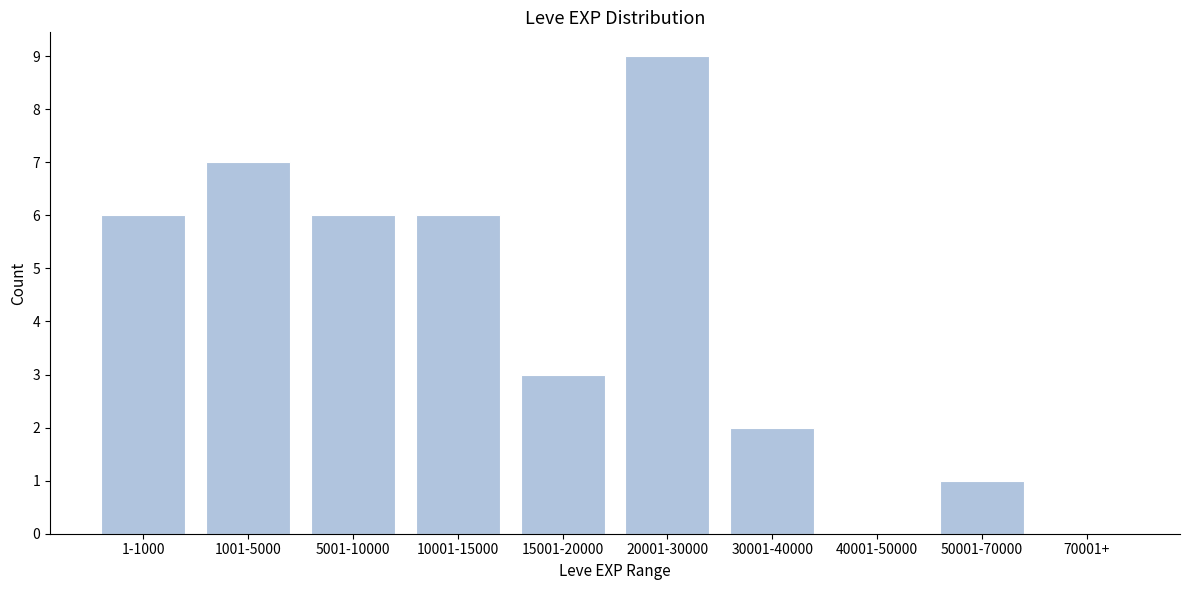

Reading left to right, transcribe all the data shown in this chart.

1-1000=6	1001-5000=7	5001-10000=6	10001-15000=6	15001-20000=3	20001-30000=9	30001-40000=2	40001-50000=0	50001-70000=1	70001+=0